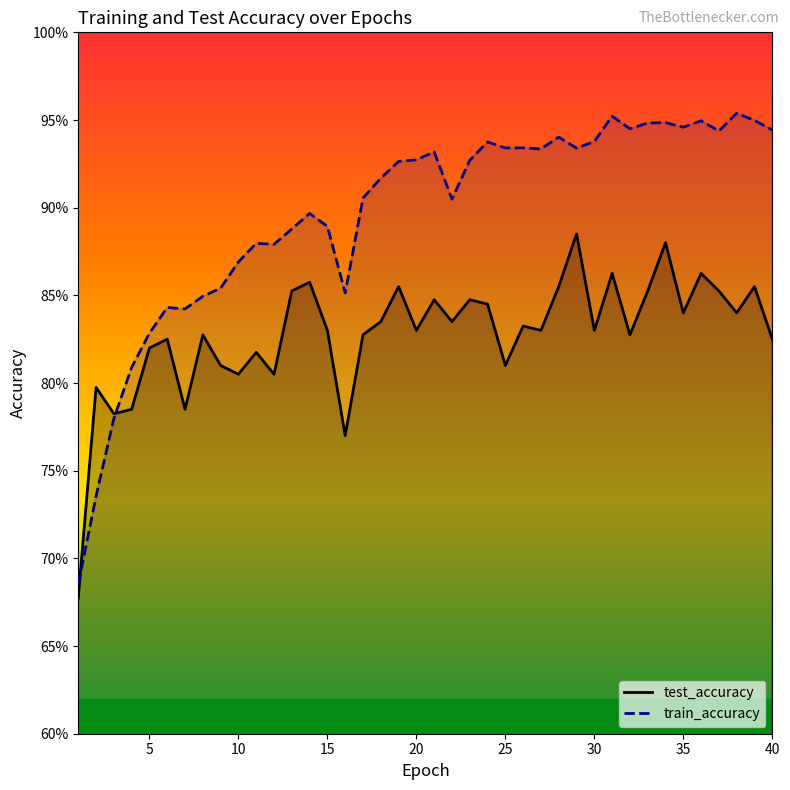

List the series in order of their peak value, highest first.

train_accuracy, test_accuracy